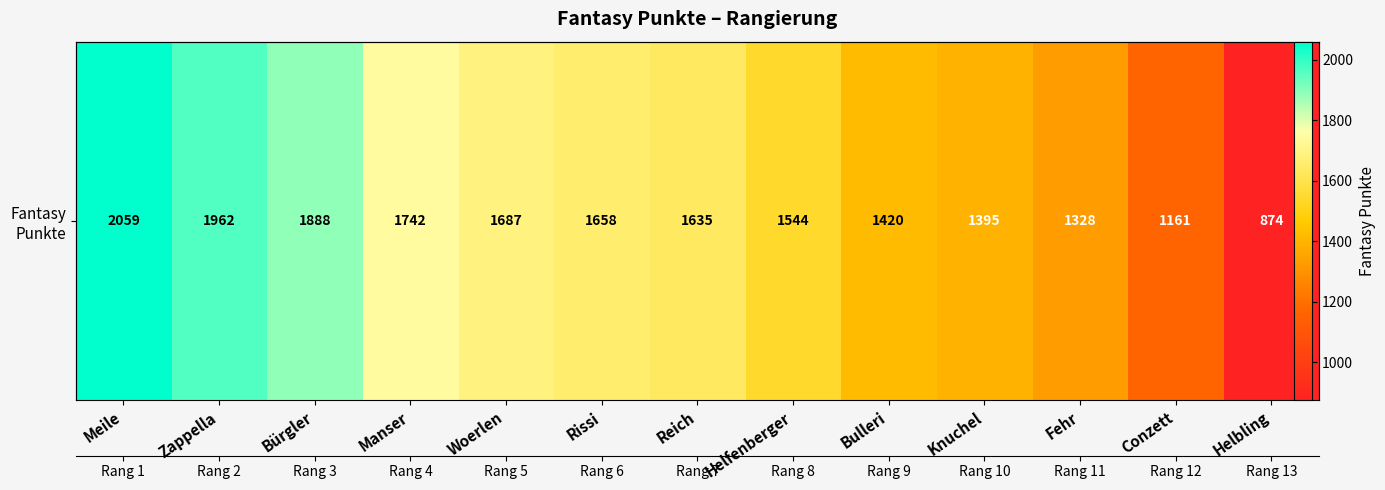

Approximately how many times larger is the value at Bürgler compared to Helbling?

2.2